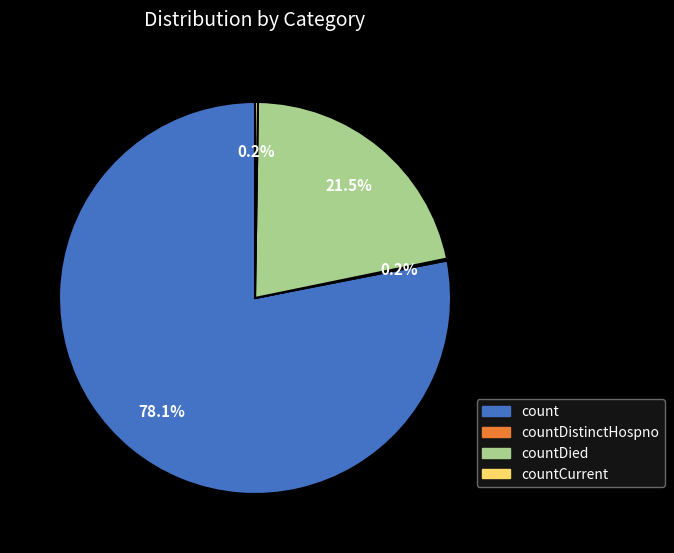

Does any single category account for the majority?

Yes